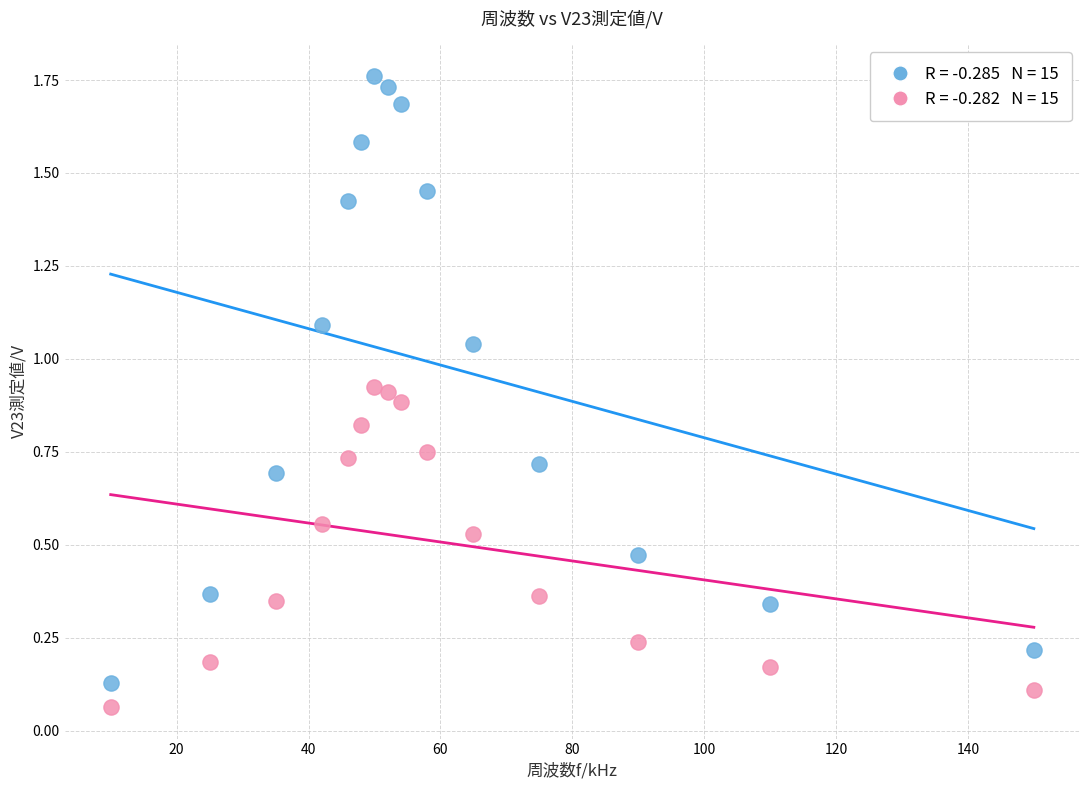

Across all data points, what is the range of X values (max minus min)?

140.0